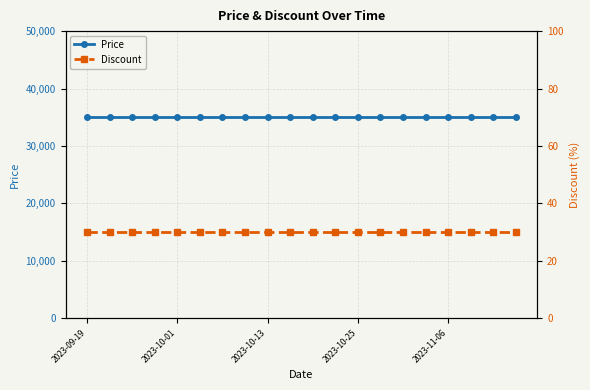

True or false: Discount and Price cross at least once.

False